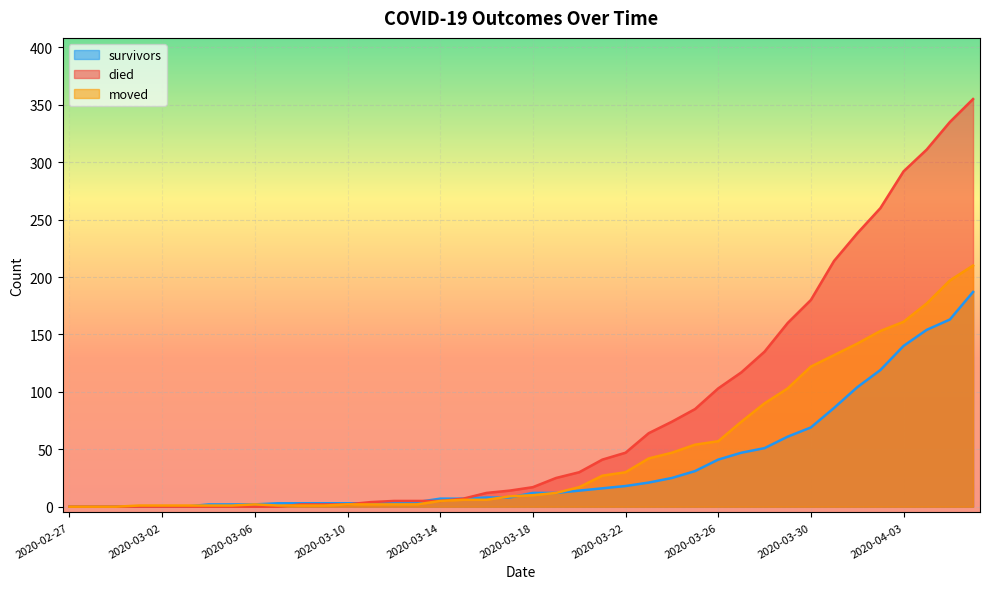

What is the sum of the died values at 2020-03-25 and 2020-03-11?

89